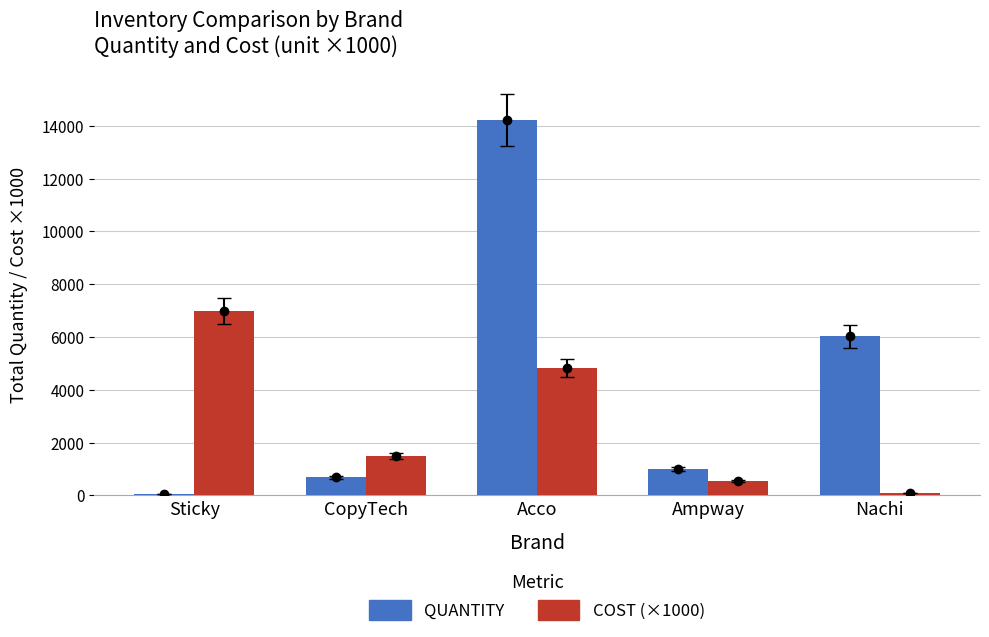

What is the difference between the second highest and second lowest values in the QUANTITY series?

5334